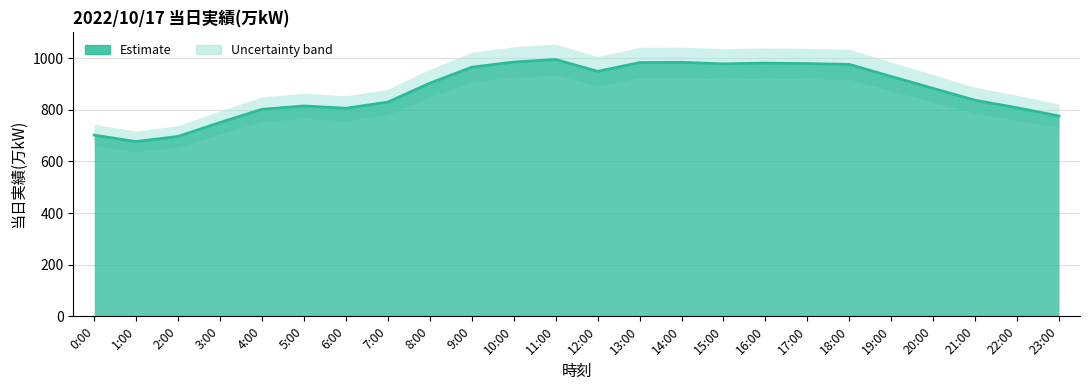

Which has a higher value, 8:00 or 22:00?

8:00